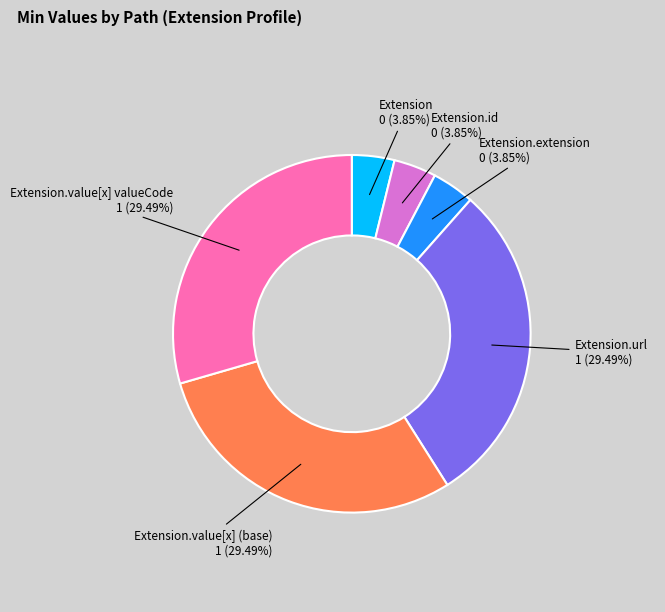

Is there any slice that represents more than half of the pie?

No